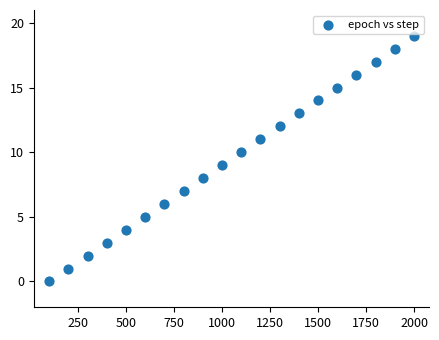

What is the range of X values (max minus min)?

1900